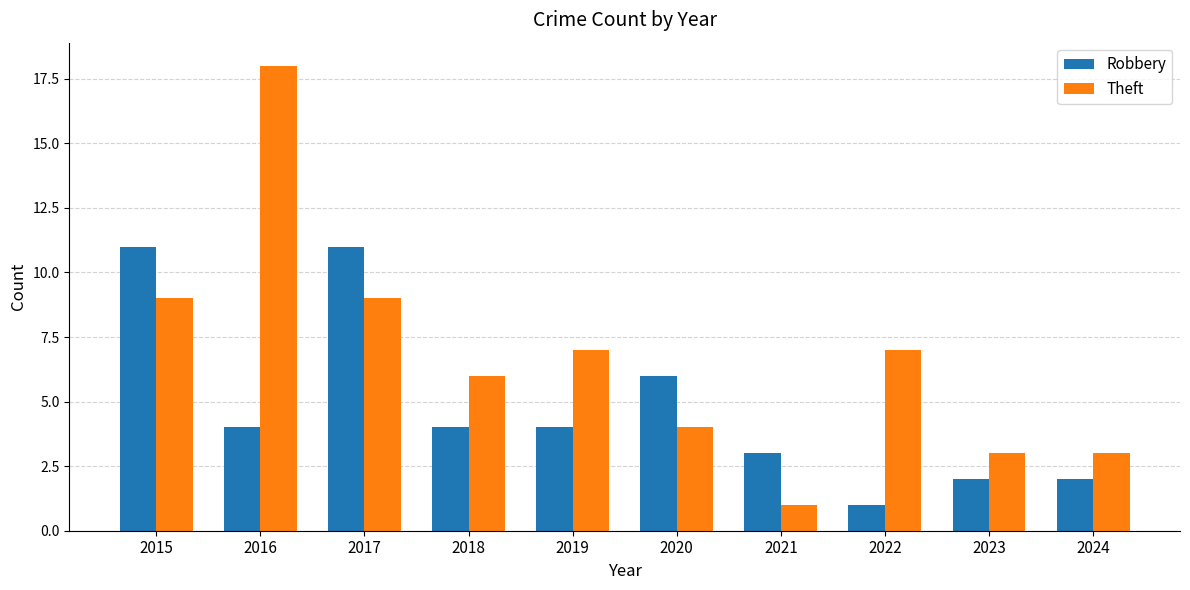

What is the spread (max minus min) of values at 2020?

2